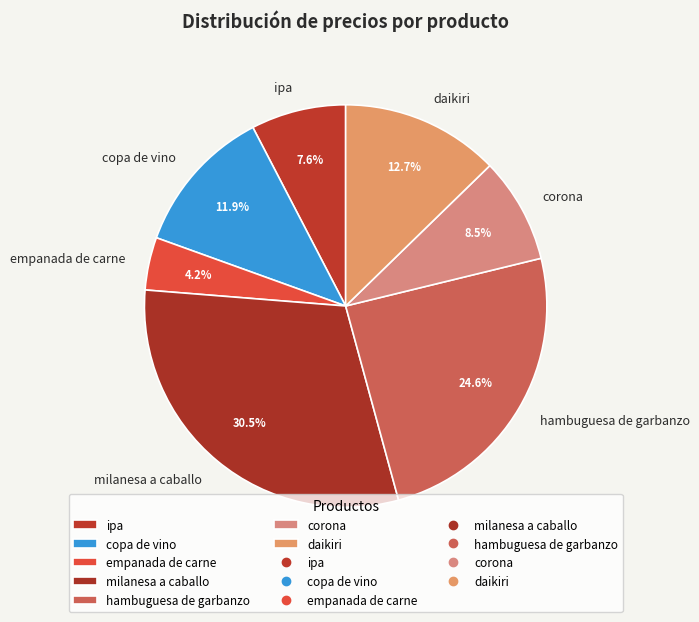

To the nearest percent, what is the average slice percentage?

14%